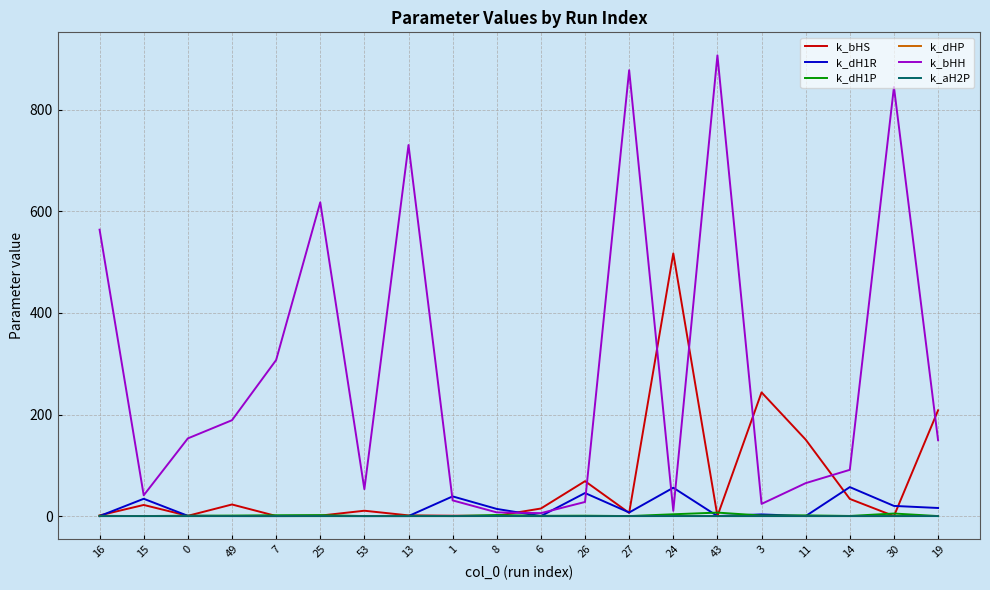

What is the maximum value shown in the chart?

907.3